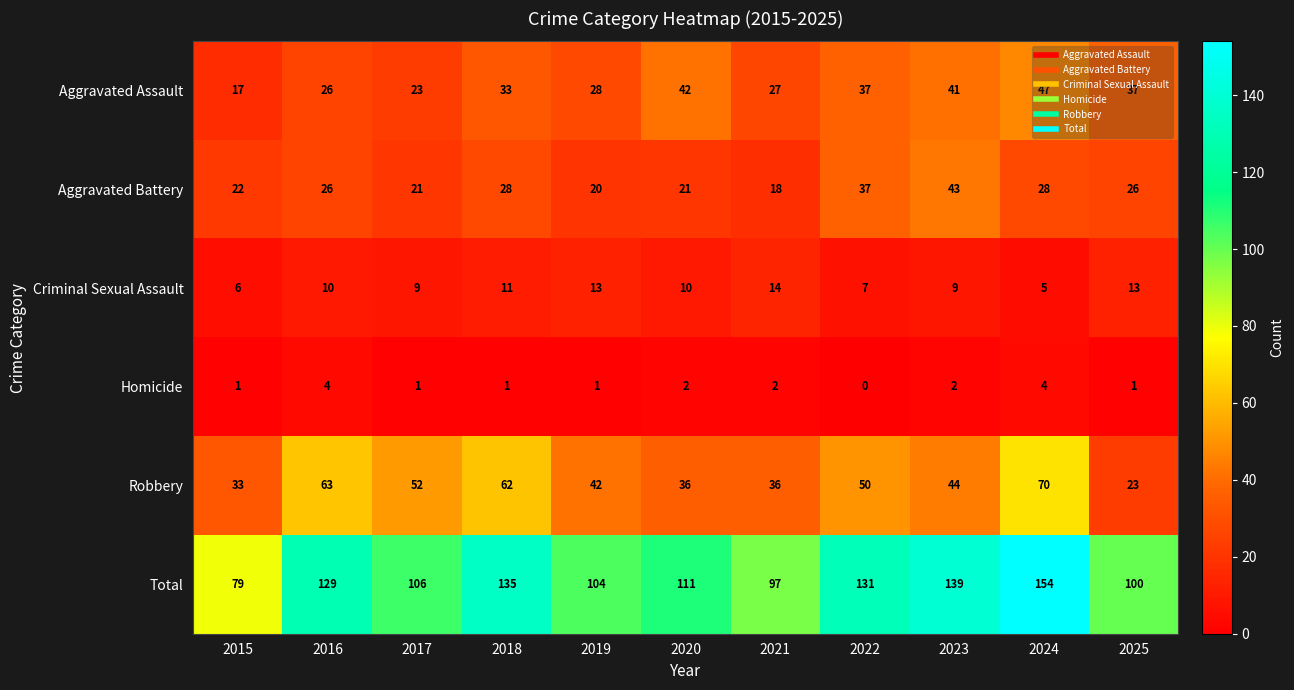

At which label does Robbery first exceed 44?

2016